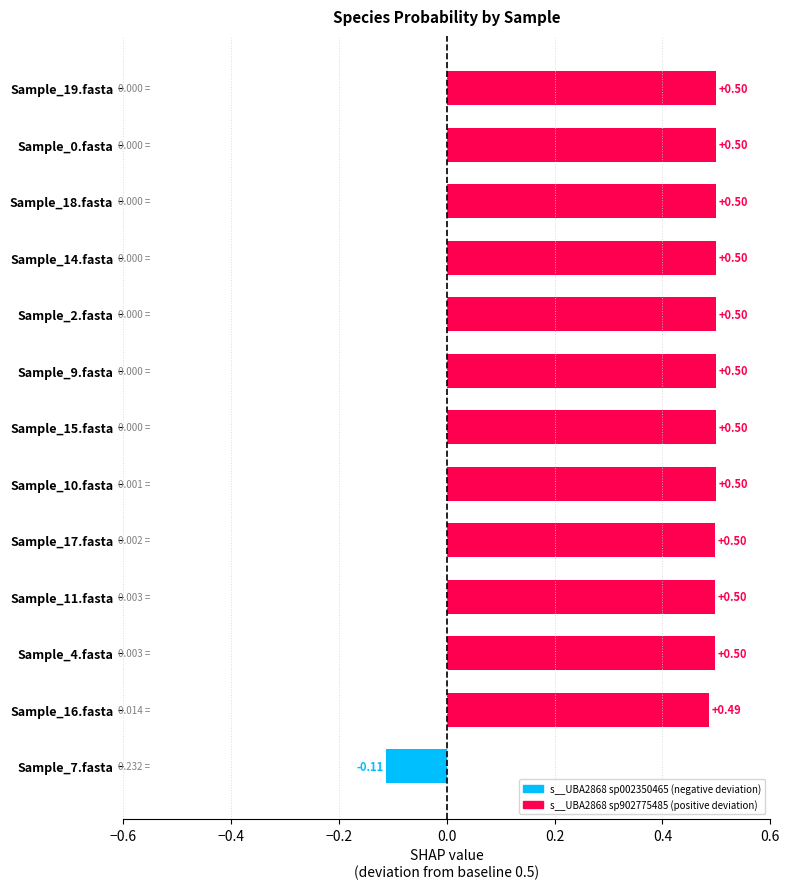

What is the maximum value shown in the chart?

0.5